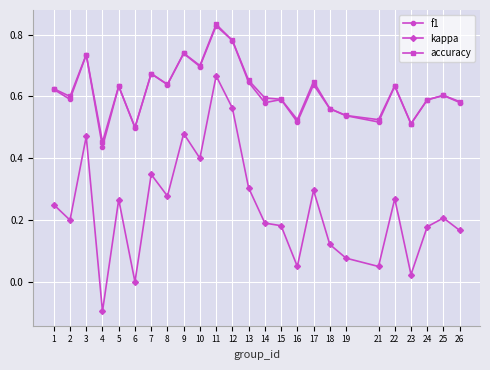

Which series has the largest range (max minus min)?

kappa